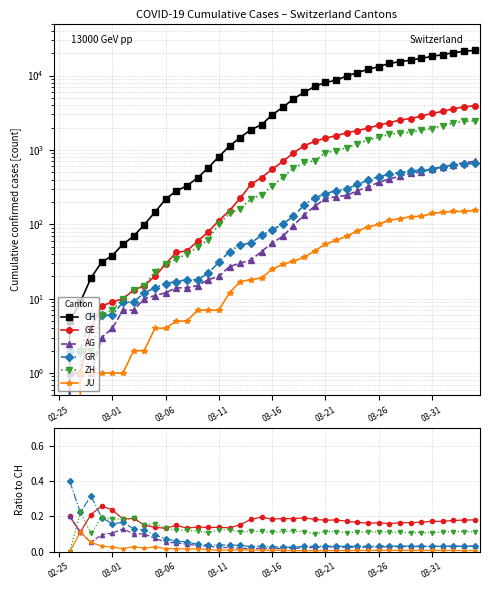

How many categories are shown in the chart?

40